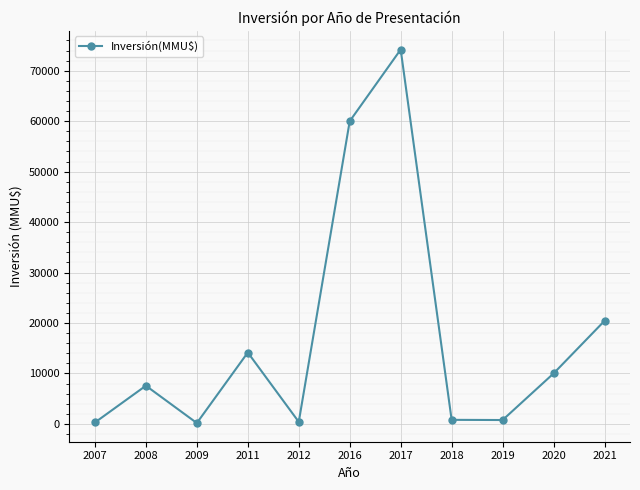

Where is the data nearest to the value 37186?

2021